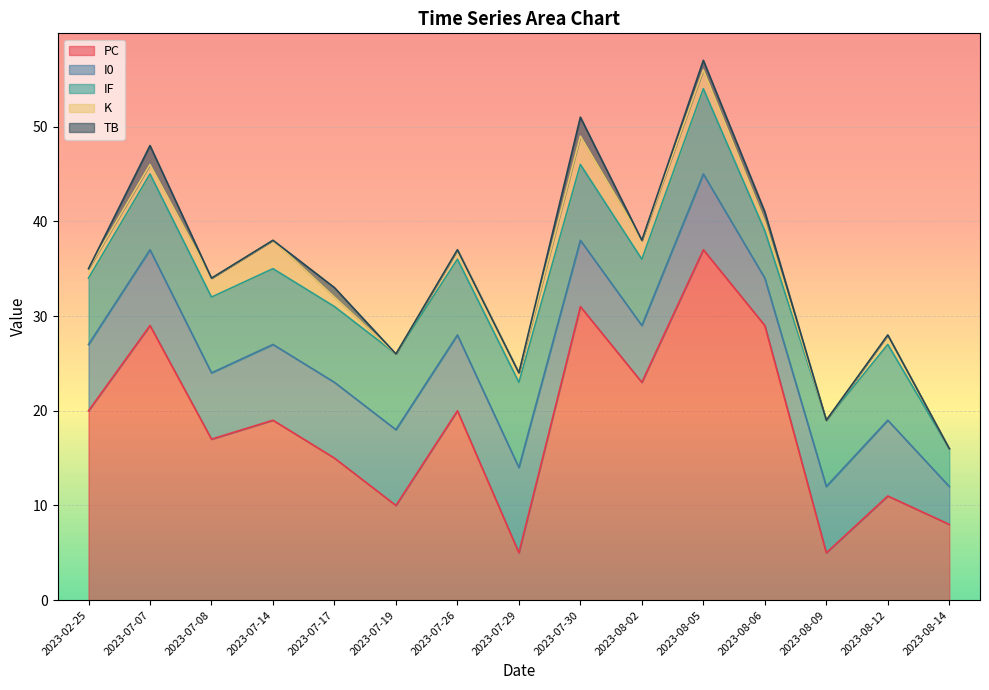

How many data points does each series have?

15